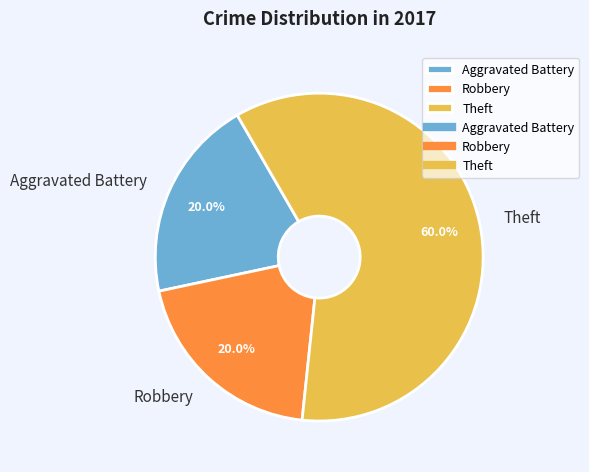

Which slice is the largest?

Theft